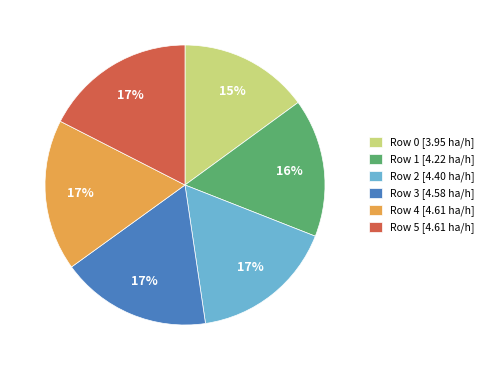

Combined, do Row 4 [4.61 ha/h] and Row 3 [4.58 ha/h] account for over 50%?

No